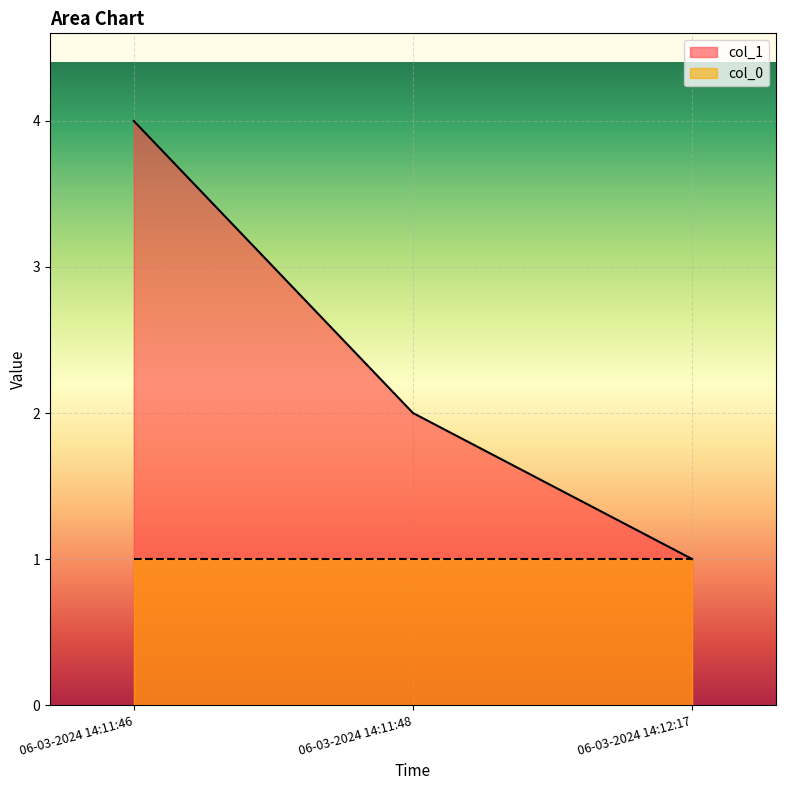

What is the smallest value displayed?

1